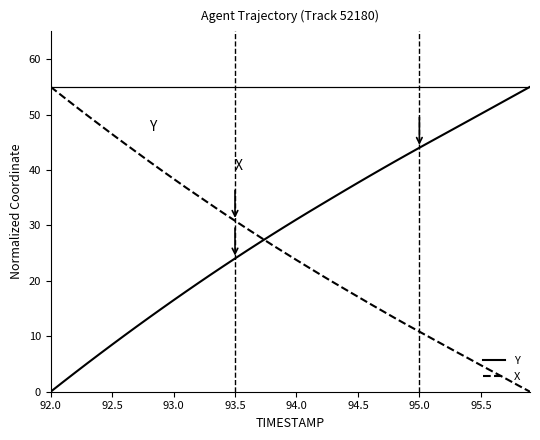

How many positive values does the Y series have?

39